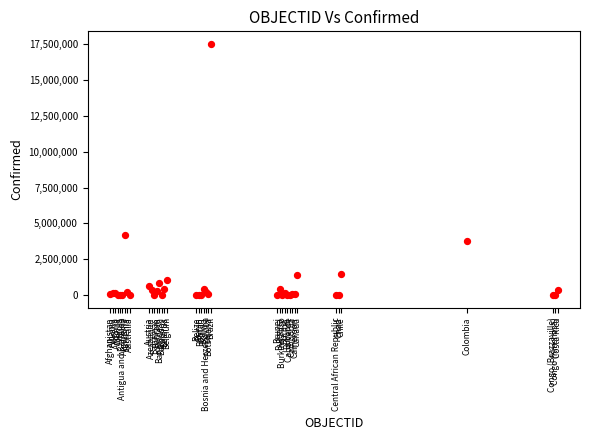

What Y value in the scatter plot is closest to 8766735?

4172742